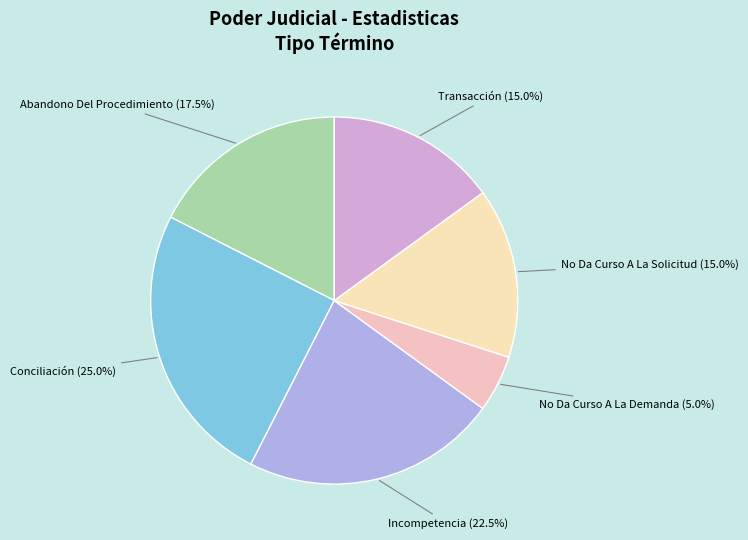

Is the sum of No Da Curso A La Demanda and No Da Curso A La Solicitud greater than half?

No